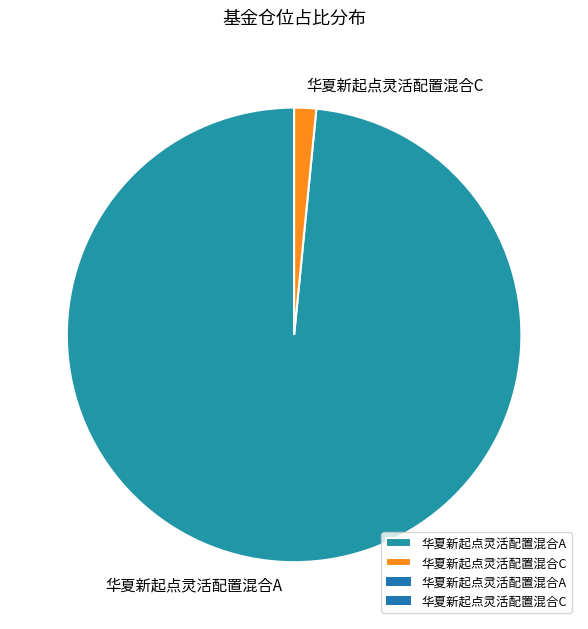

Which slice is the largest?

华夏新起点灵活配置混合A